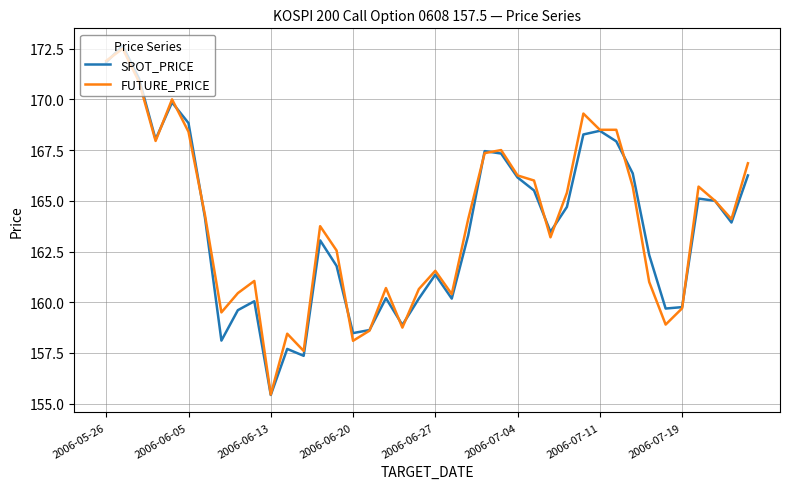

How many series are shown in this chart?

2